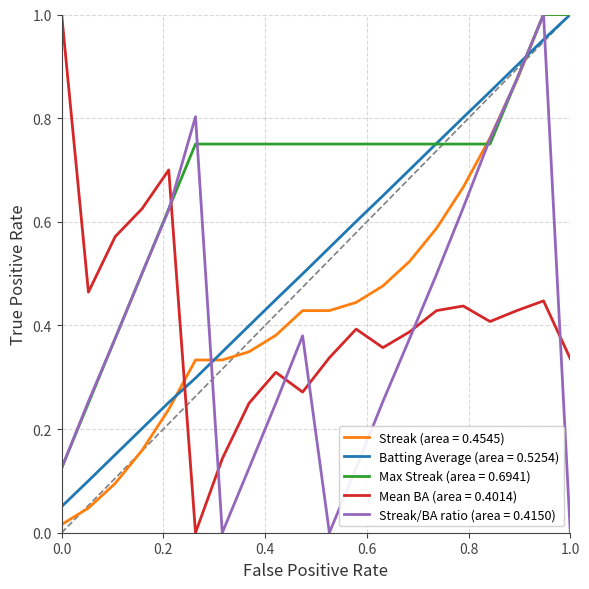

How many lines are shown in the chart?

5